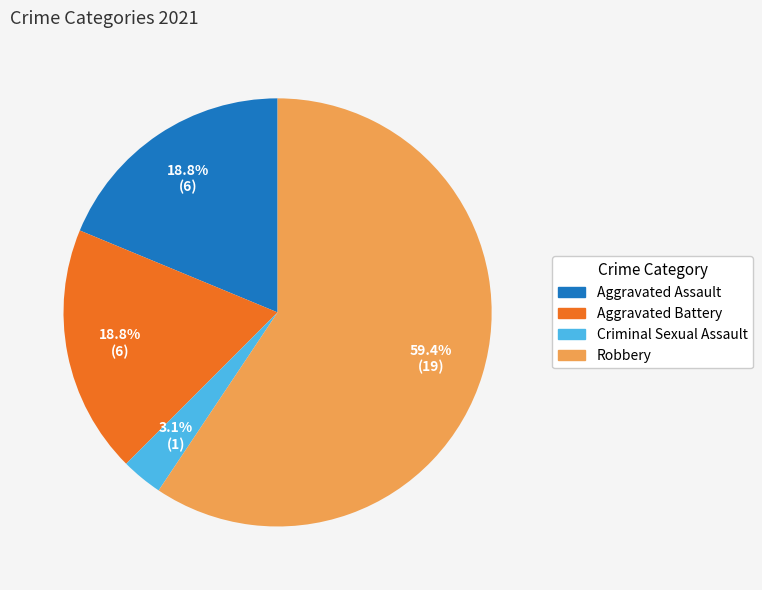

What percentage is the Robbery slice, to the nearest percent?

59%